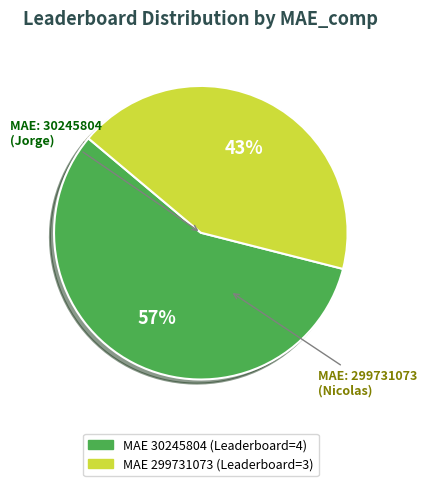

To the nearest percent, what is the difference between the largest and smallest slice percentages?

14%